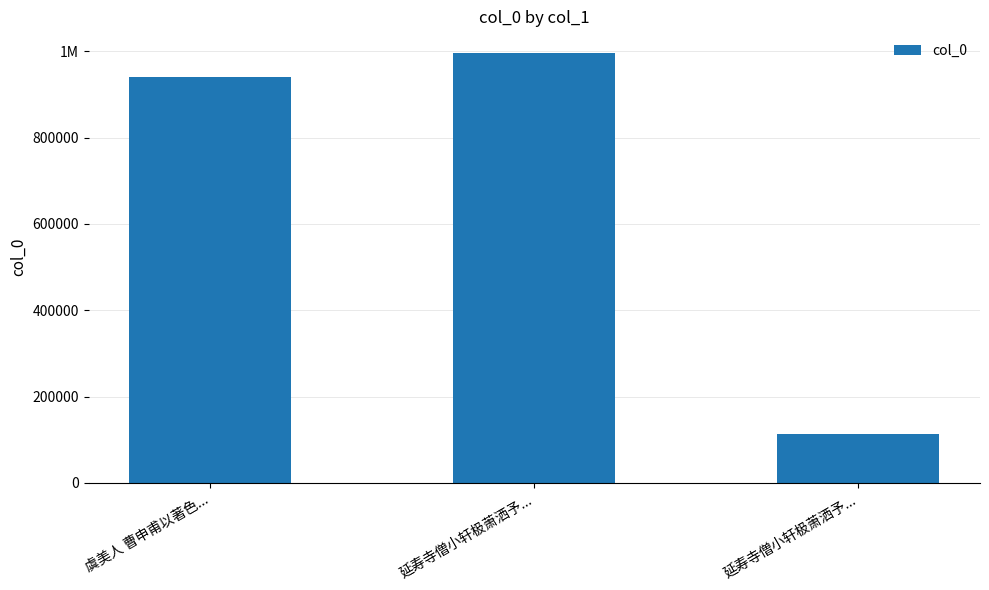

Does the chart contain stacked bars?

No